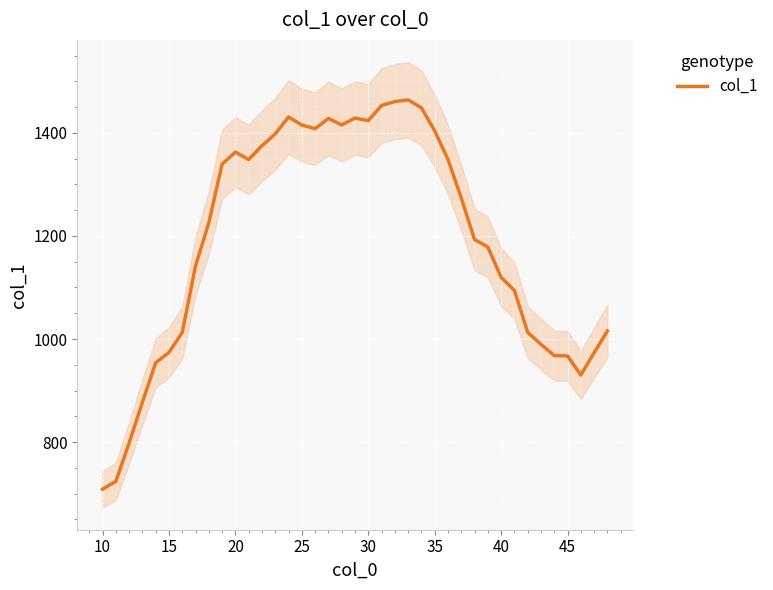

True or false: the data has more than 1 interior local peaks.

True